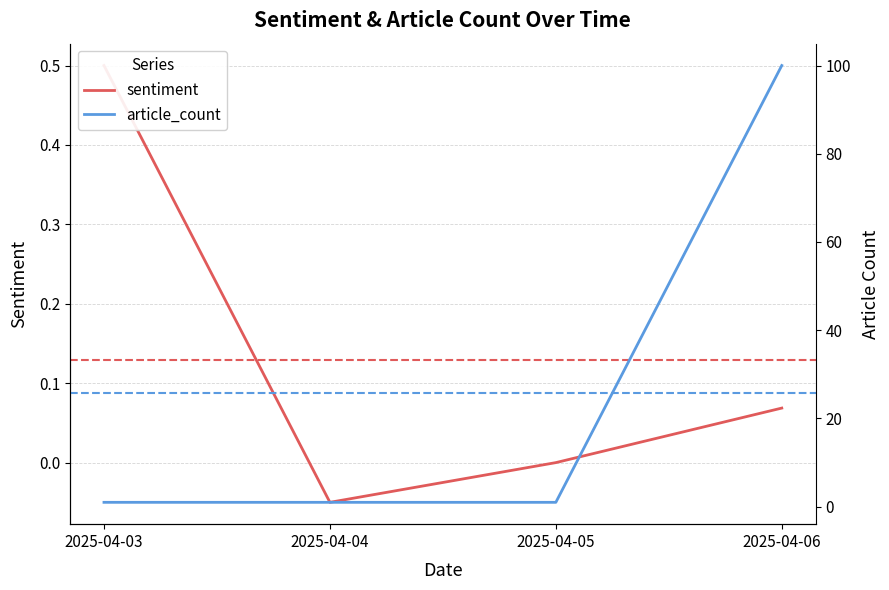

True or false: sentiment and article_count cross at least once.

False